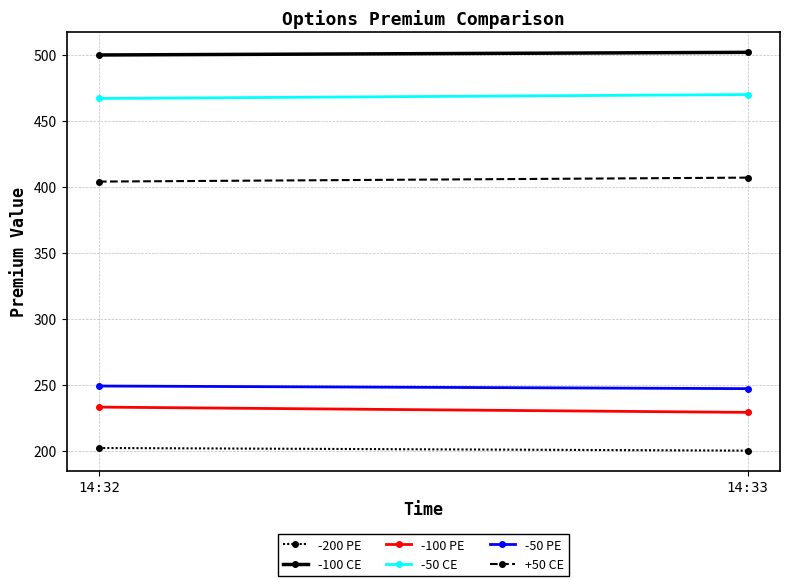

What is the value of the +50 CE point at the 1st from the left?

404